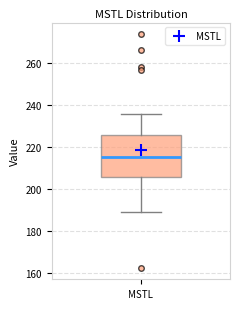

Read this box plot against the y-axis: the position of the median line, the range covered by the box, and the ends of both whiskers. The values are not printed on the chart, so give them approximately, as read against the axis.

median 216, box 206 to 226, whiskers 188 to 236